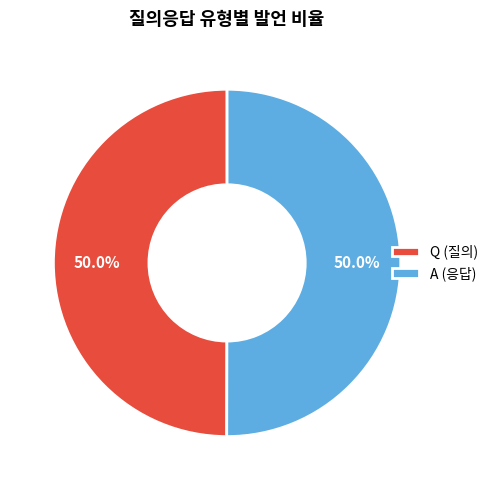

What is the ratio of the value at Q (질의) to the value at A (응답)?

1.0